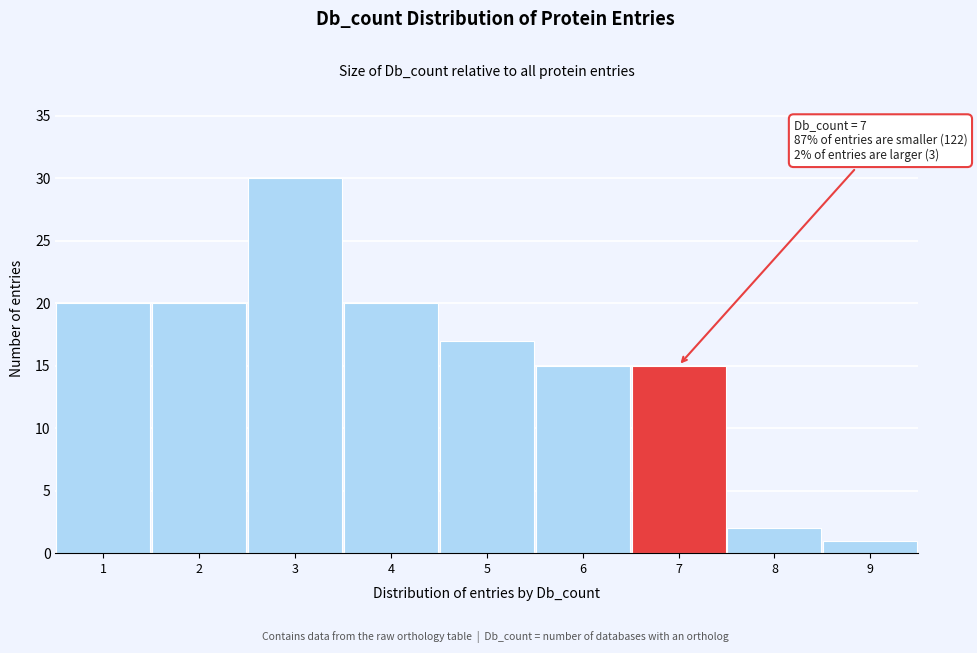

Which range on the x-axis has the tallest bar?

2.5 to 3.5